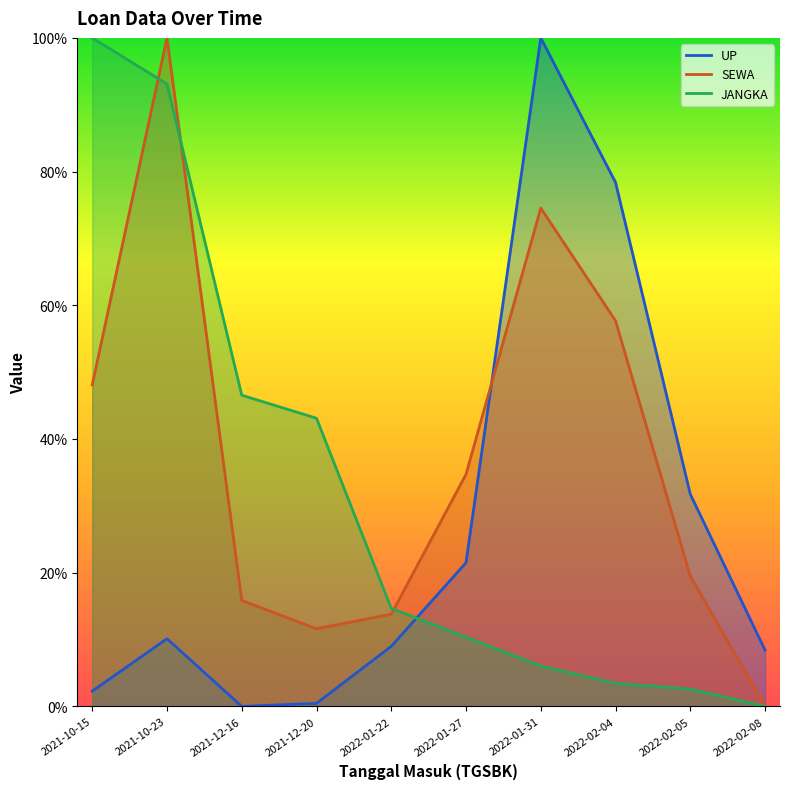

How many lines are shown in the chart?

3